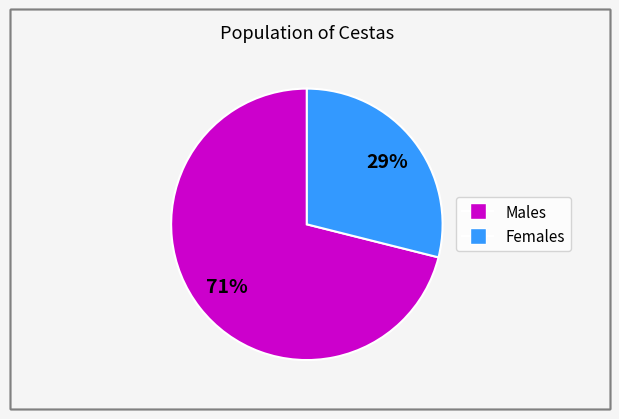

Is there a majority slice in this chart?

Yes